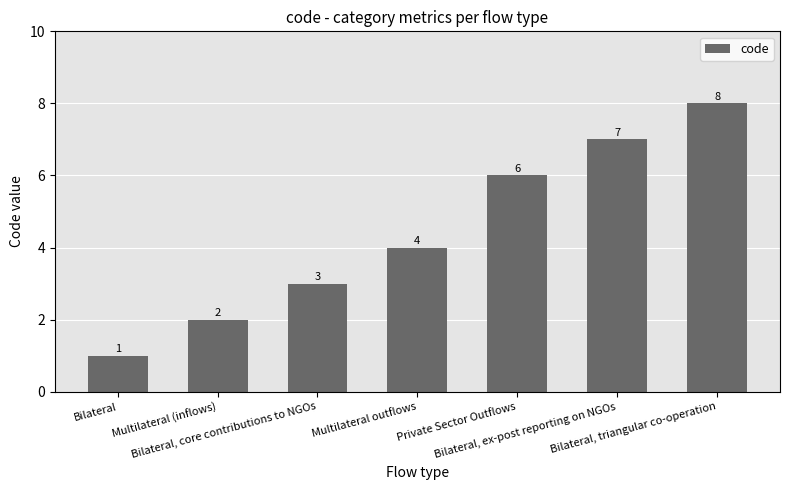

True or false: the data shows 1 at Bilateral, core contributions to NGOs.

False